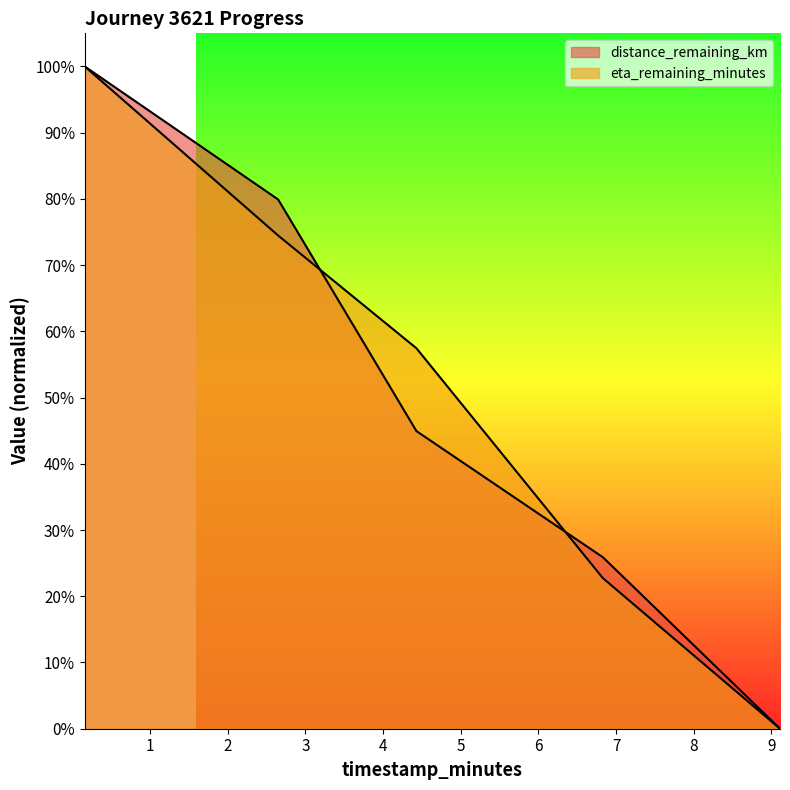

Reading left to right, list all the values displayed in this chart.

distance_remaining_km: 0.16=1.0	2.65=0.8	4.43=0.4	6.83=0.3	9.11=0.0
eta_remaining_minutes: 0.16=1.0	2.65=0.7	4.43=0.6	6.83=0.2	9.11=0.0